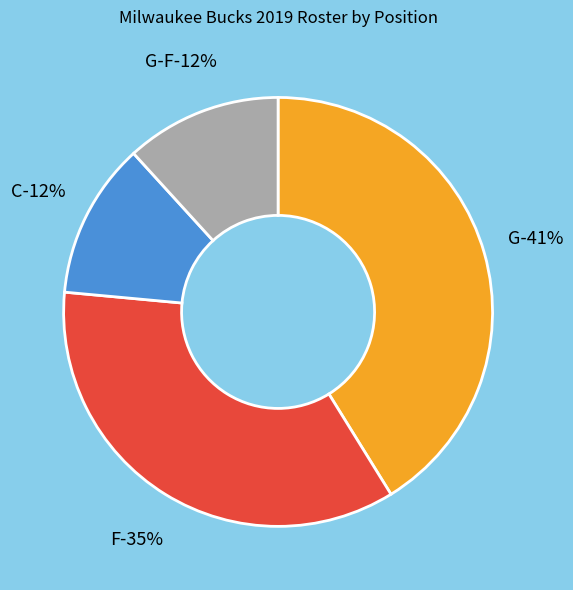

Combined, do C and G account for over 50%?

Yes